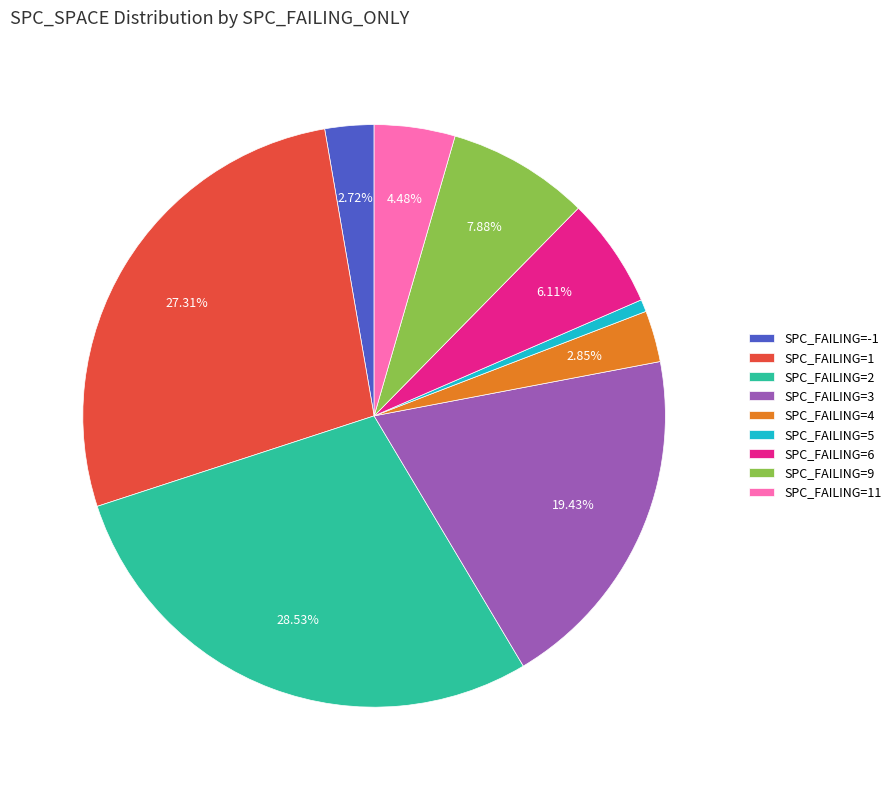

Count the number of slices in the pie.

9